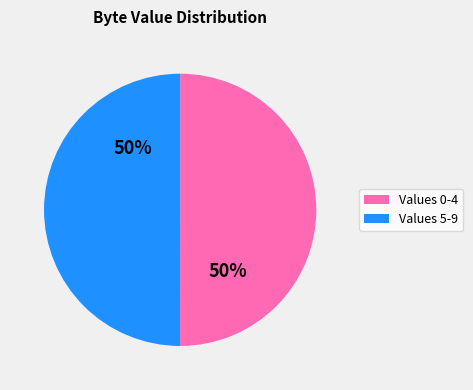

How many slices are in this pie chart?

2